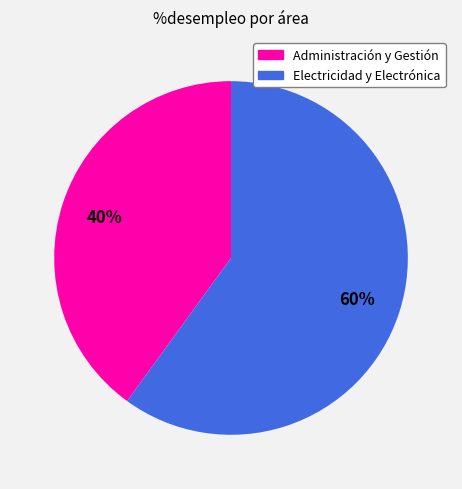

Is it true that Electricidad y Electrónica is 60% of the pie?

True